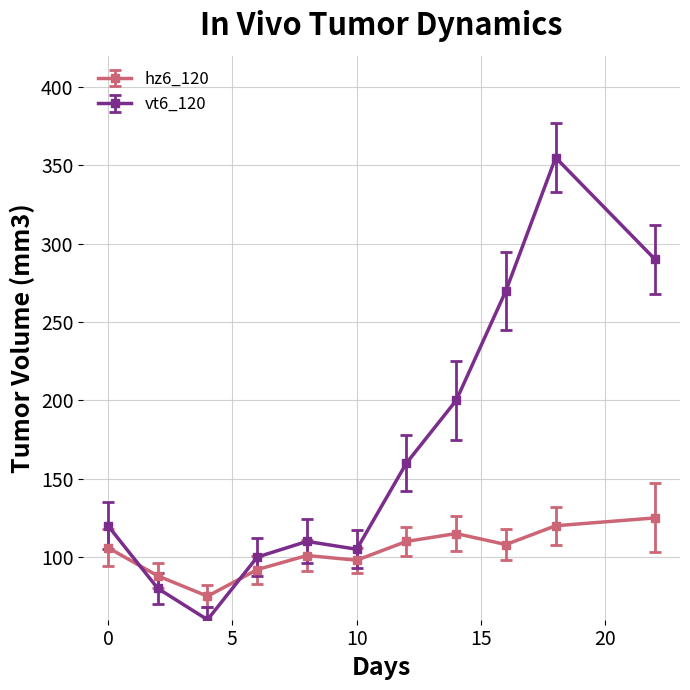

What is the smallest value displayed?

60